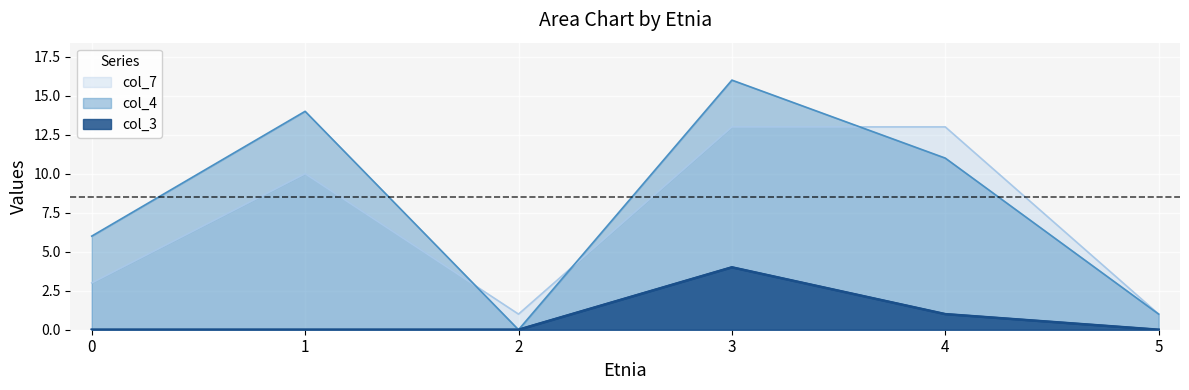

Does the chart display data point markers on the line(s)?

No